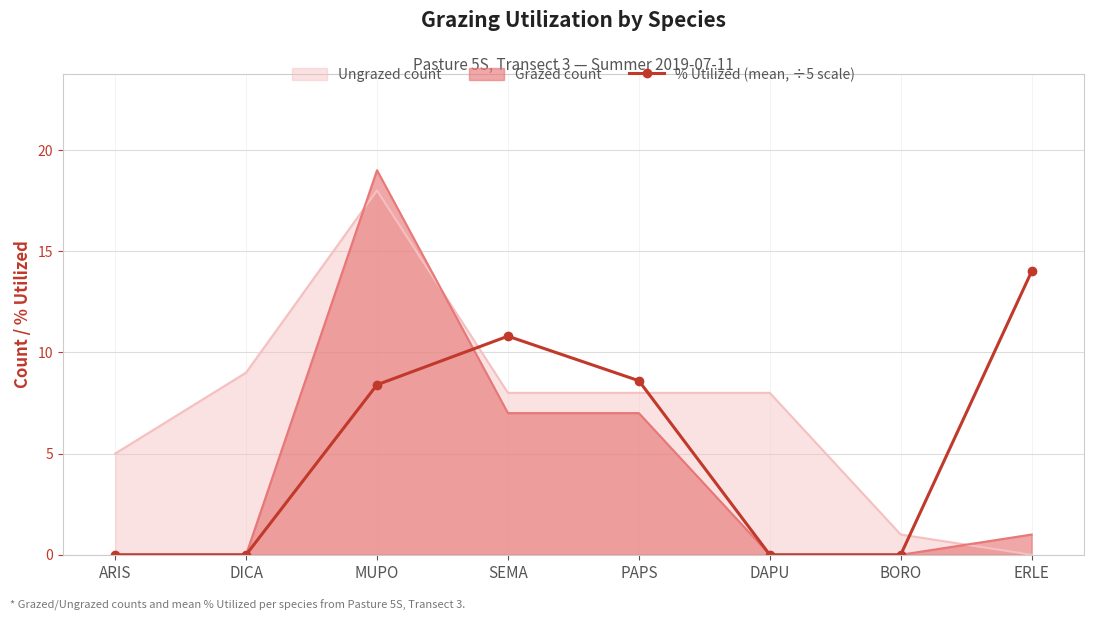

What is the maximum value shown in the chart?

19.0